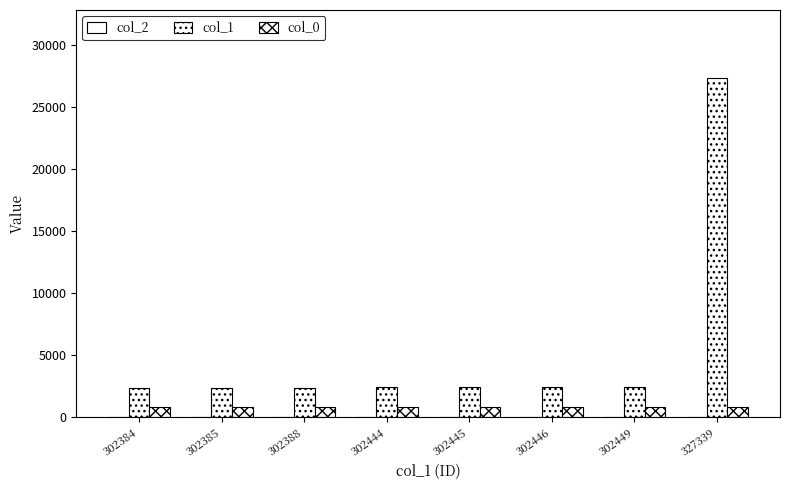

At which label does col_1 first exceed 2445?

302446